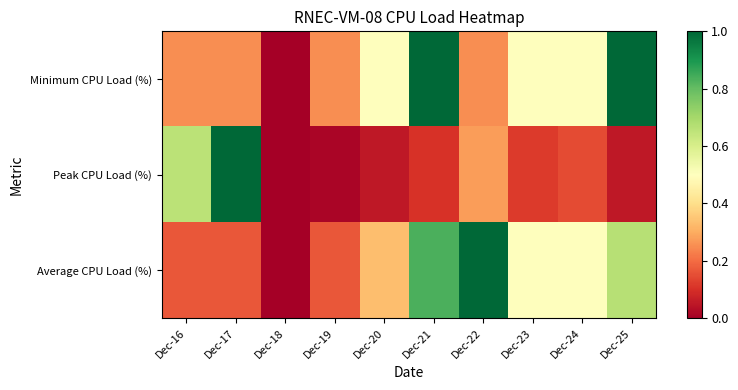

Reading left to right, what are all the values shown in this chart?

Minimum CPU Load (%): Dec-16=0.2	Dec-17=0.2	Dec-18=0.0	Dec-19=0.2	Dec-20=0.5	Dec-21=1.0	Dec-22=0.2	Dec-23=0.5	Dec-24=0.5	Dec-25=1.0
Peak CPU Load (%): Dec-16=0.7	Dec-17=1.0	Dec-18=0.0	Dec-19=0.0	Dec-20=0.1	Dec-21=0.1	Dec-22=0.3	Dec-23=0.1	Dec-24=0.1	Dec-25=0.1
Average CPU Load (%): Dec-16=0.2	Dec-17=0.2	Dec-18=0.0	Dec-19=0.2	Dec-20=0.3	Dec-21=0.8	Dec-22=1.0	Dec-23=0.5	Dec-24=0.5	Dec-25=0.7